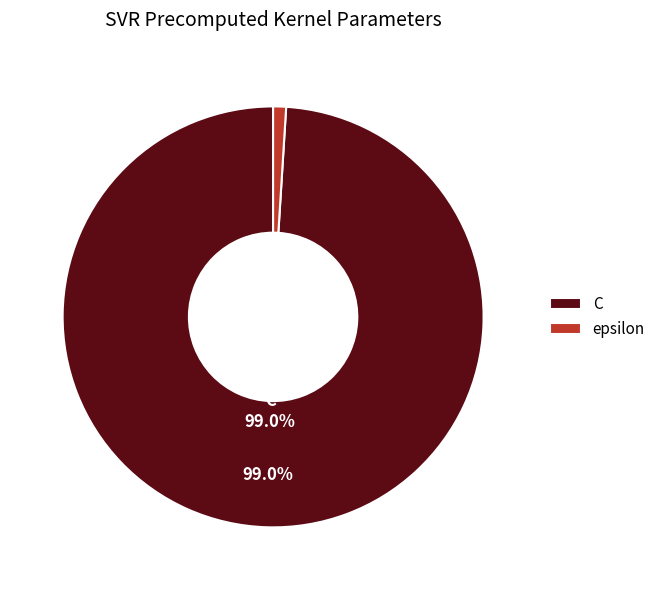

Between C and epsilon, which is larger?

C